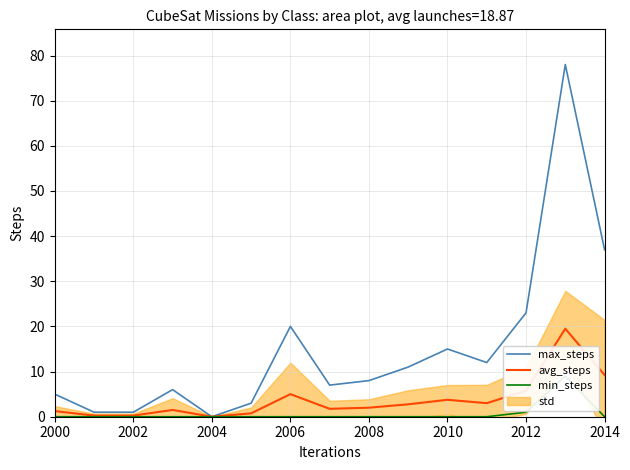

What is the highest value of the avg_steps series?

19.5